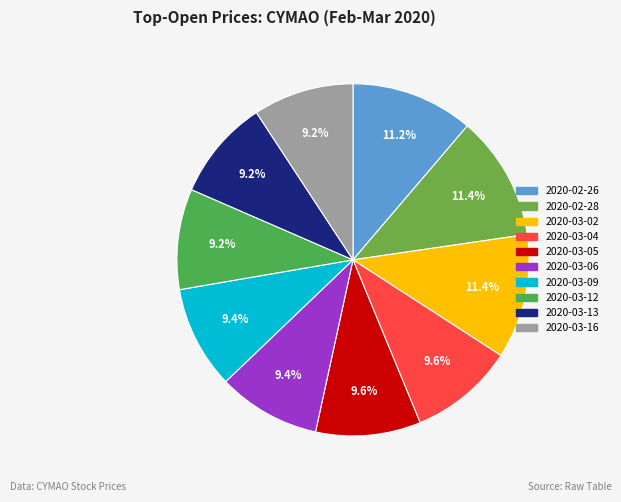

True or false: 2020-03-05 accounts for 10% of the total.

True